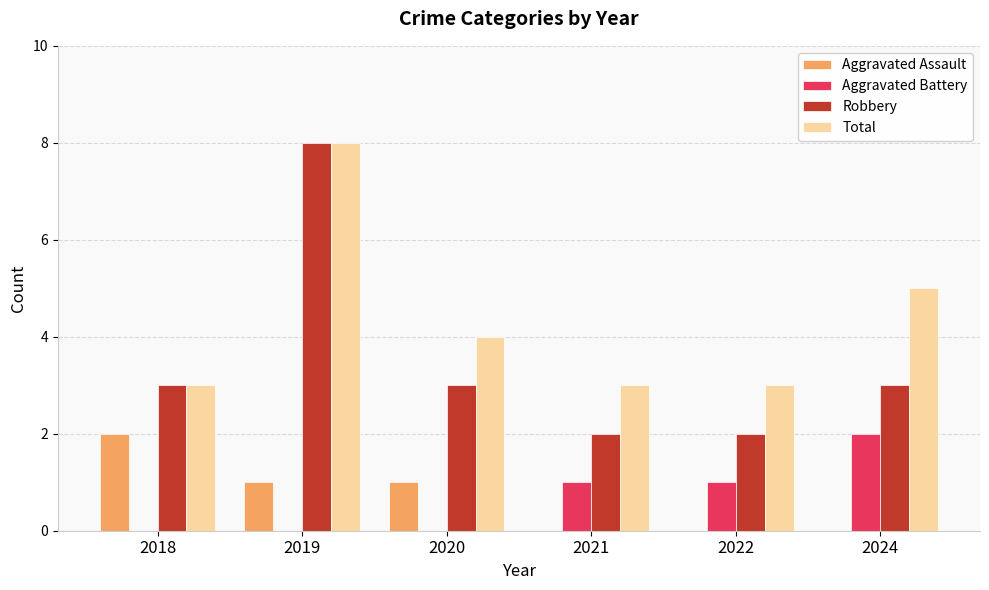

True or false: Robbery has a value of 2 at 2021.

True